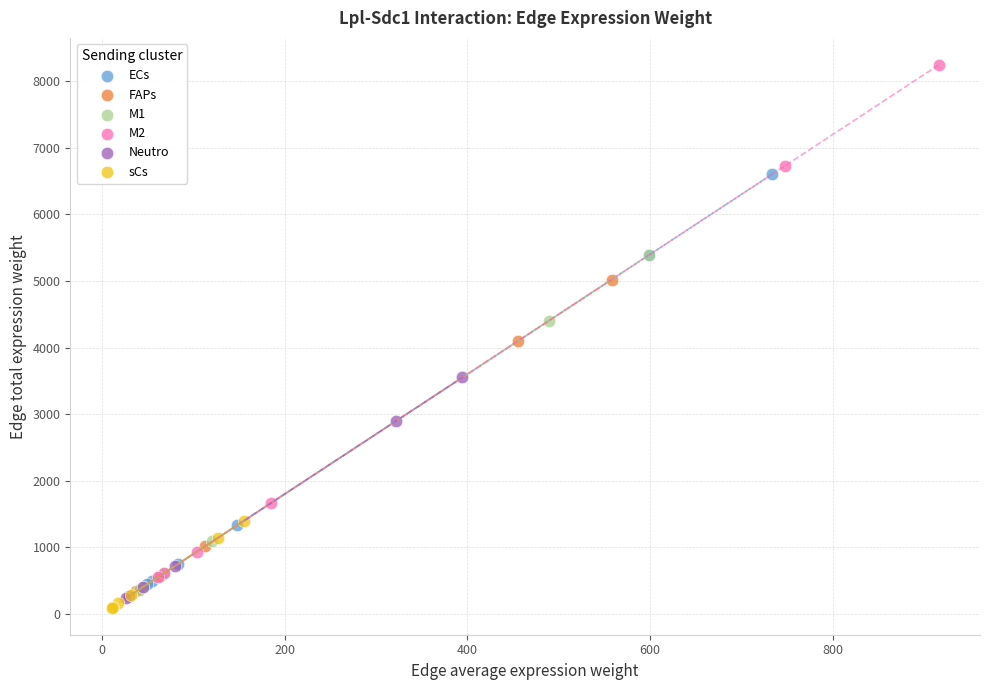

Which series contains the highest Y value?

M2